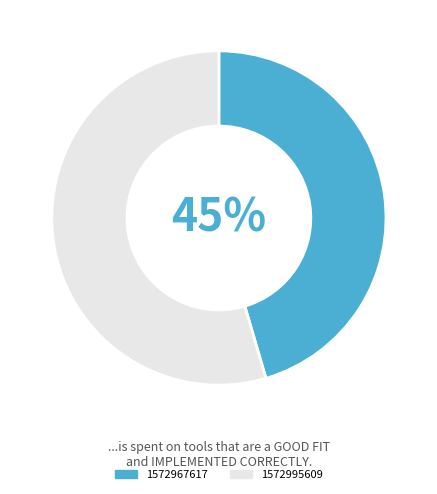

Approximately how many times larger is the value at 1572967617 compared to 1572995609?

0.8